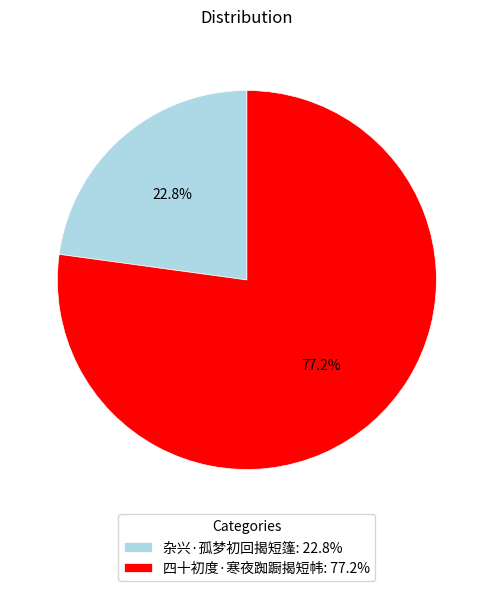

To the nearest percent, what percentage of the pie is 四十初度·寒夜踟蹰揭短帏?

77%